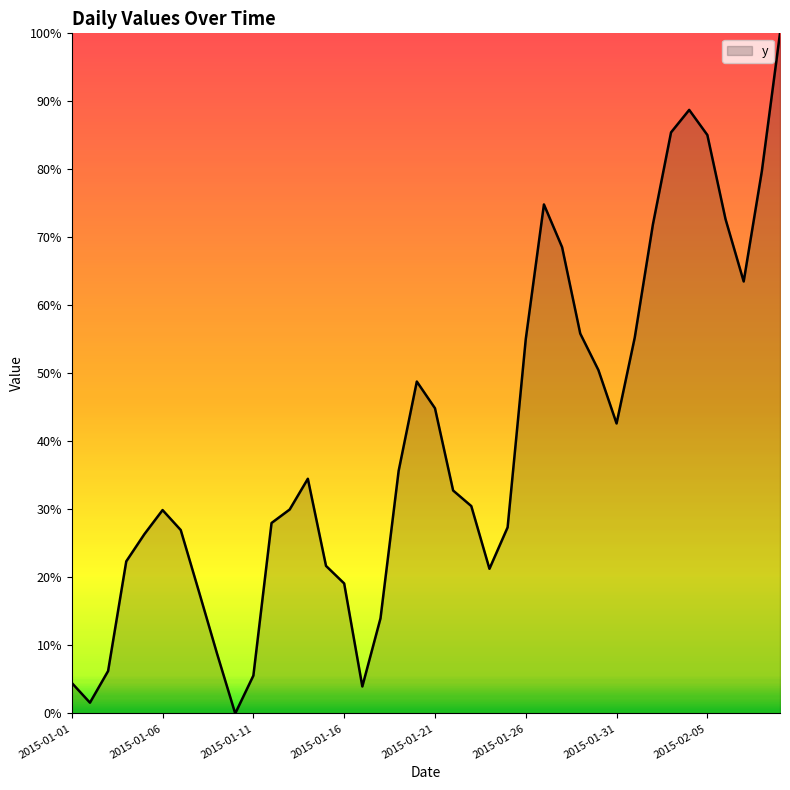

List the labels in order of value, largest first.

2015-02-09, 2015-02-04, 2015-02-03, 2015-02-05, 2015-02-08, 2015-01-27, 2015-02-06, 2015-02-02, 2015-01-28, 2015-02-07, 2015-01-29, 2015-02-01, 2015-01-26, 2015-01-30, 2015-01-20, 2015-01-21, 2015-01-31, 2015-01-19, 2015-01-14, 2015-01-22, 2015-01-23, 2015-01-13, 2015-01-06, 2015-01-12, 2015-01-25, 2015-01-07, 2015-01-05, 2015-01-04, 2015-01-15, 2015-01-24, 2015-01-16, 2015-01-08, 2015-01-18, 2015-01-09, 2015-01-03, 2015-01-11, 2015-01-01, 2015-01-17, 2015-01-02, 2015-01-10